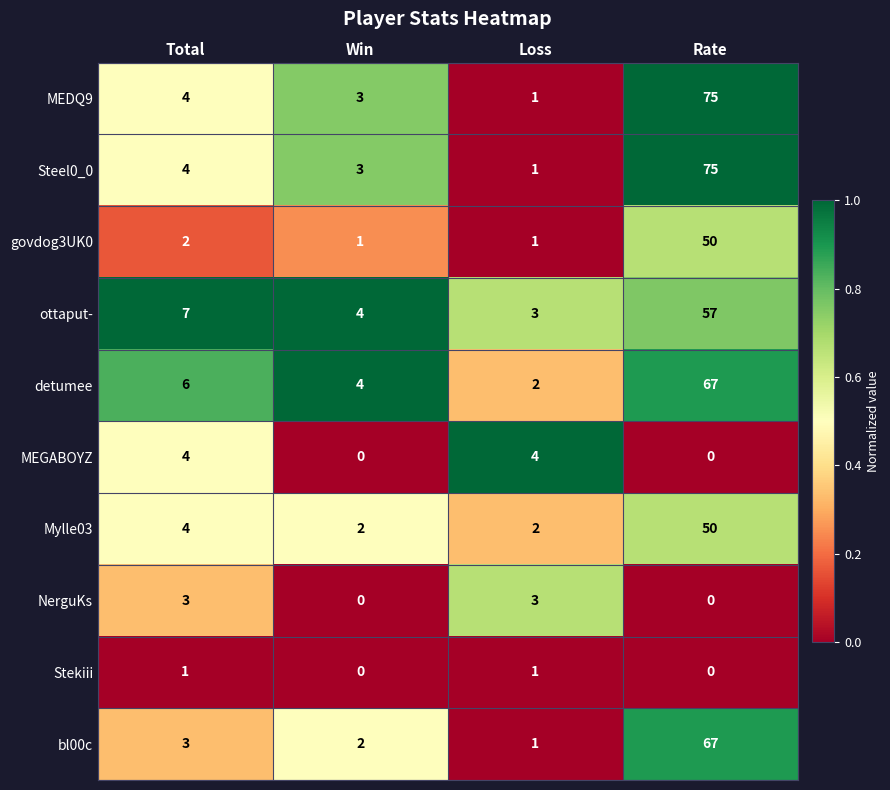

At which label does bl00c reach its minimum?

Loss